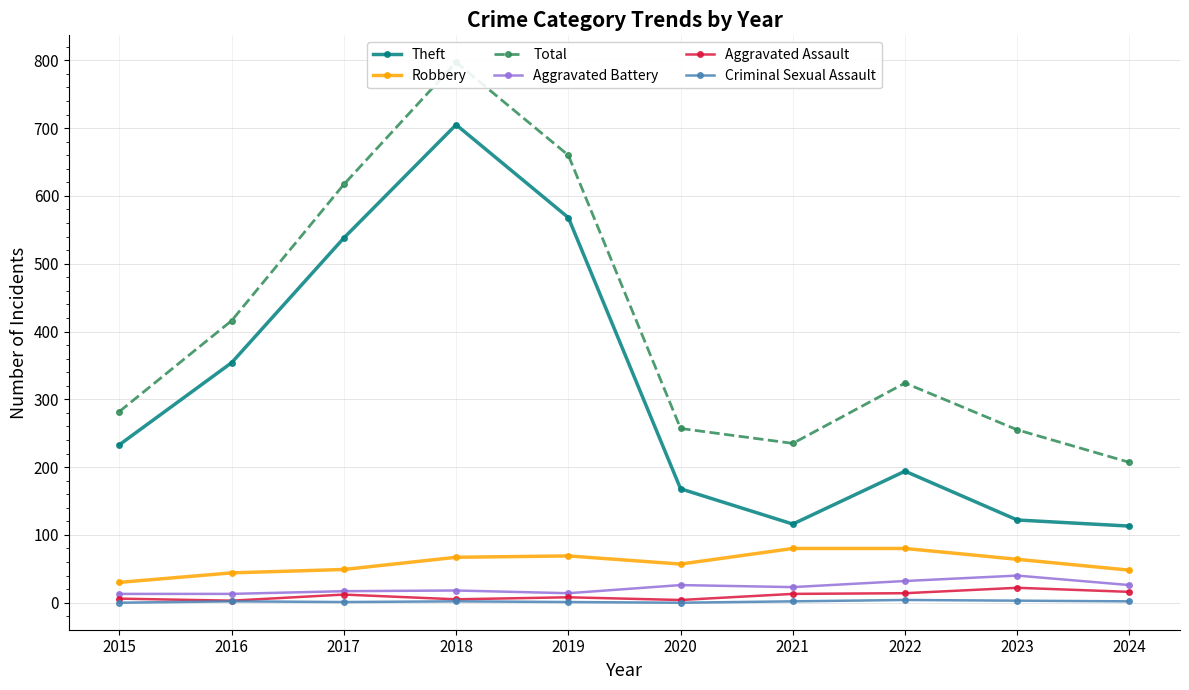

What is the difference between the maximum and minimum values in the Total series?

590